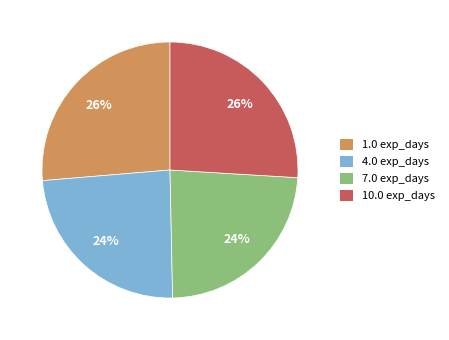

Count the number of slices in the pie.

4